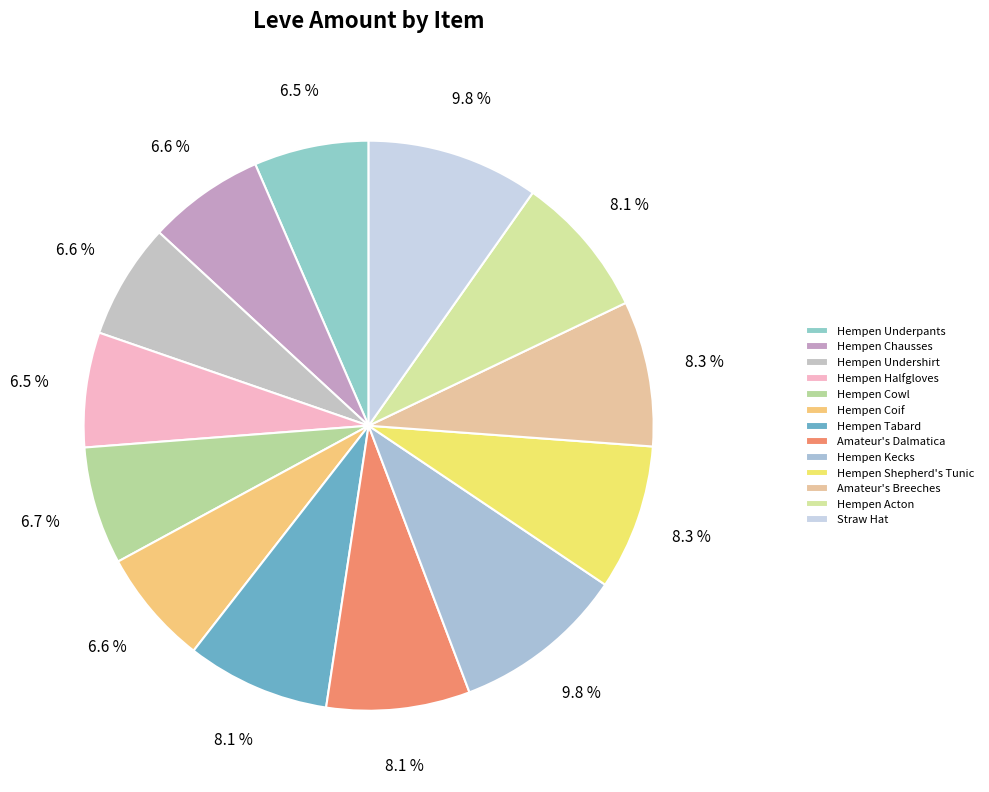

How many slices are in this pie chart?

13